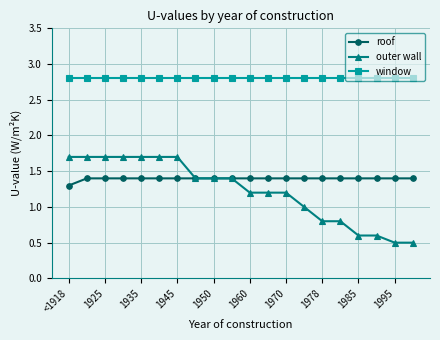

Which series has the widest spread of values?

outer wall